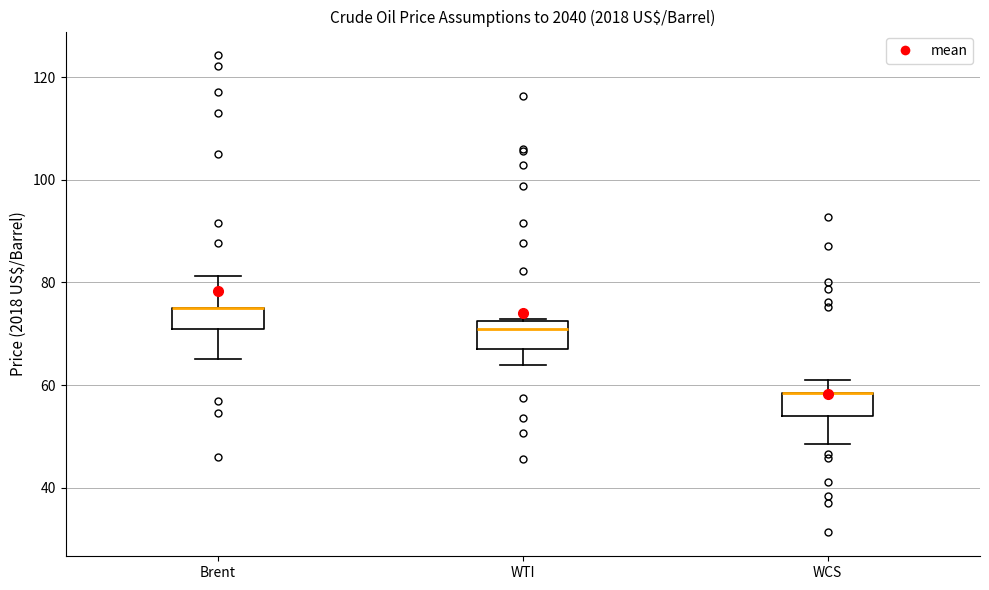

Where does the lower whisker of the box for WCS end on the y-axis? The values are not printed on the chart, so give them approximately, as read against the axis.

48